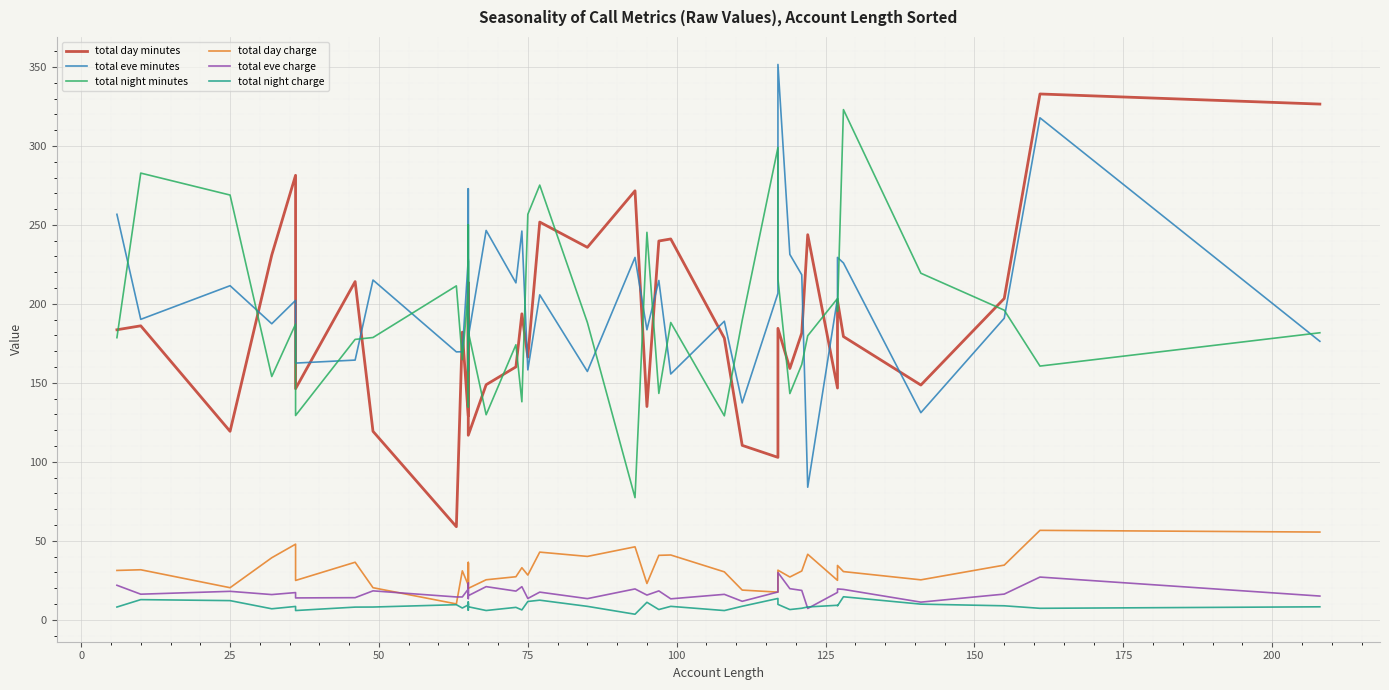

What is the maximum value for total day charge?

56.6